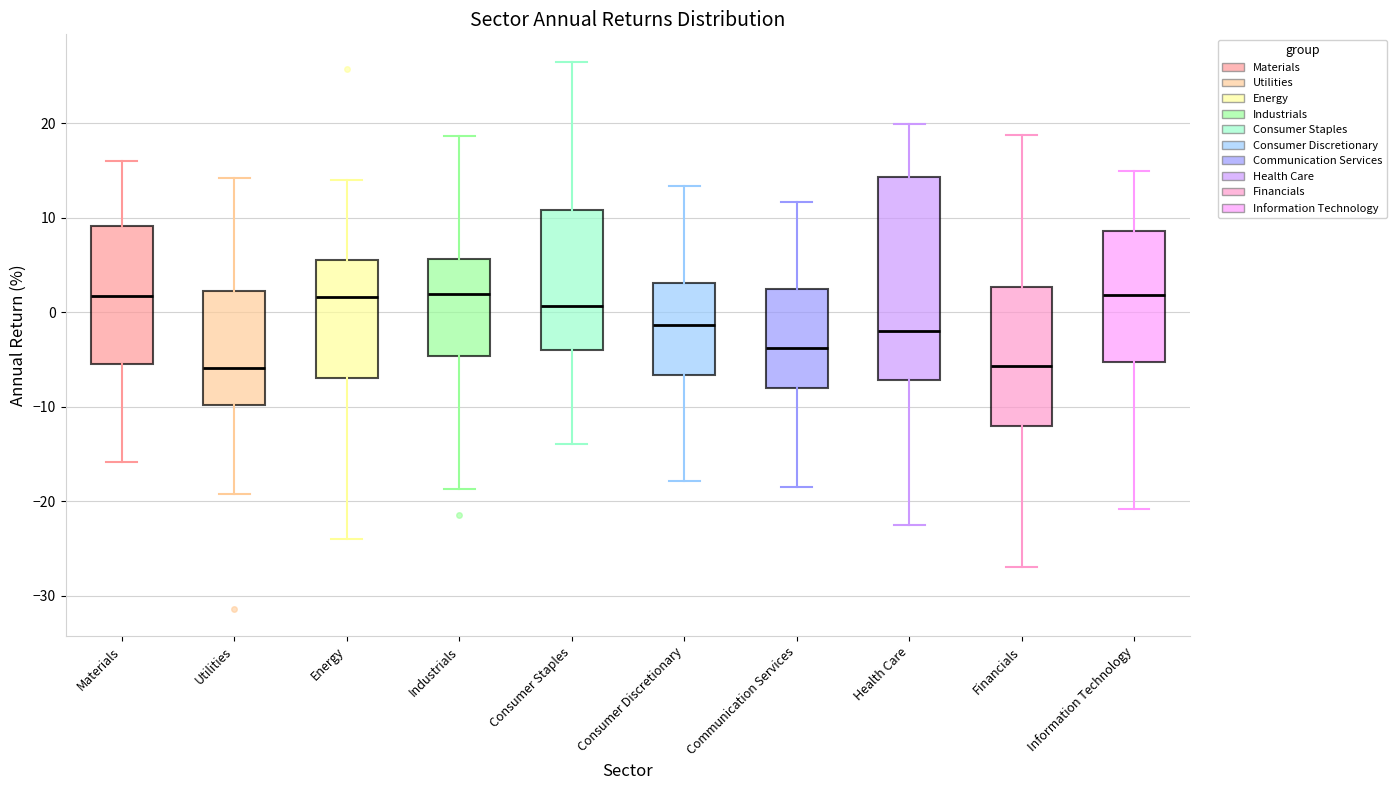

Comparing the boxes themselves (not the whiskers), which one is the tallest?

Health Care